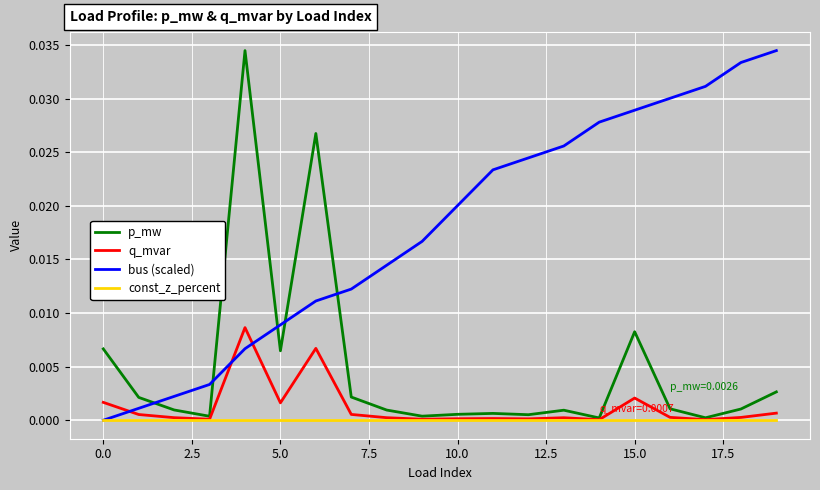

Does the chart display data point markers on the line(s)?

No